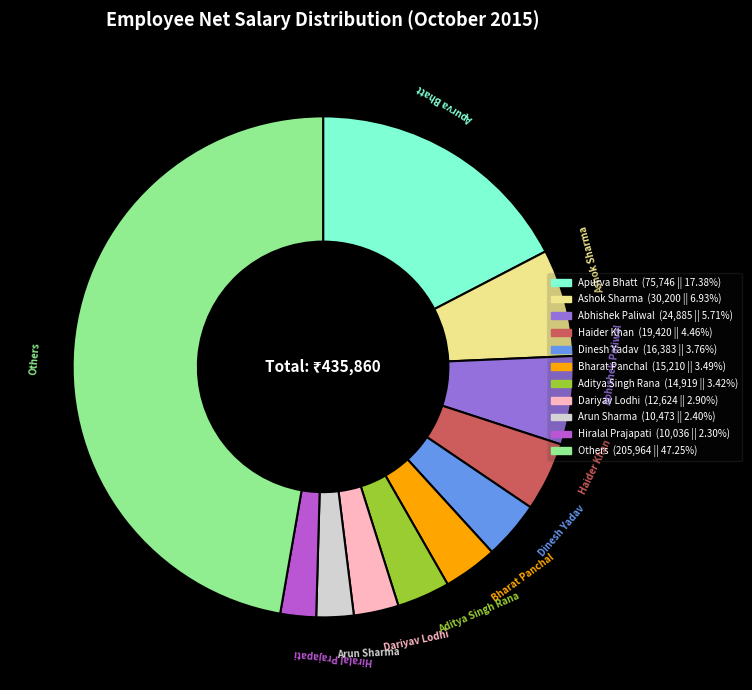

Is there a majority slice in this chart?

No